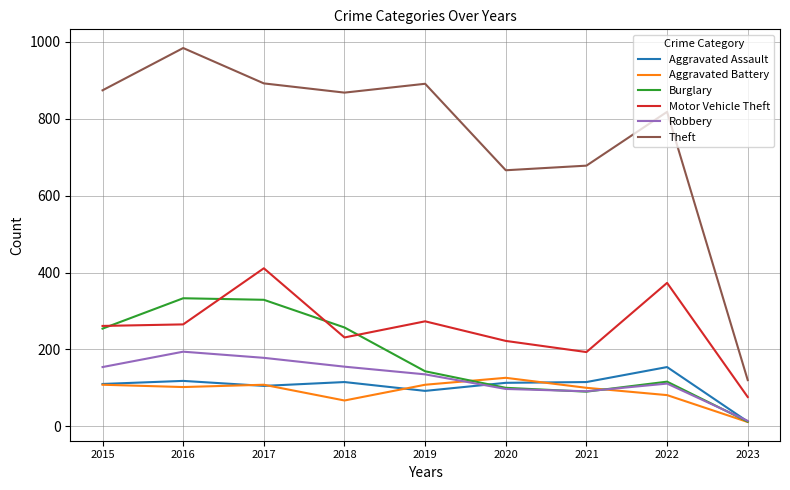

What is the highest value of the Burglary series?

333